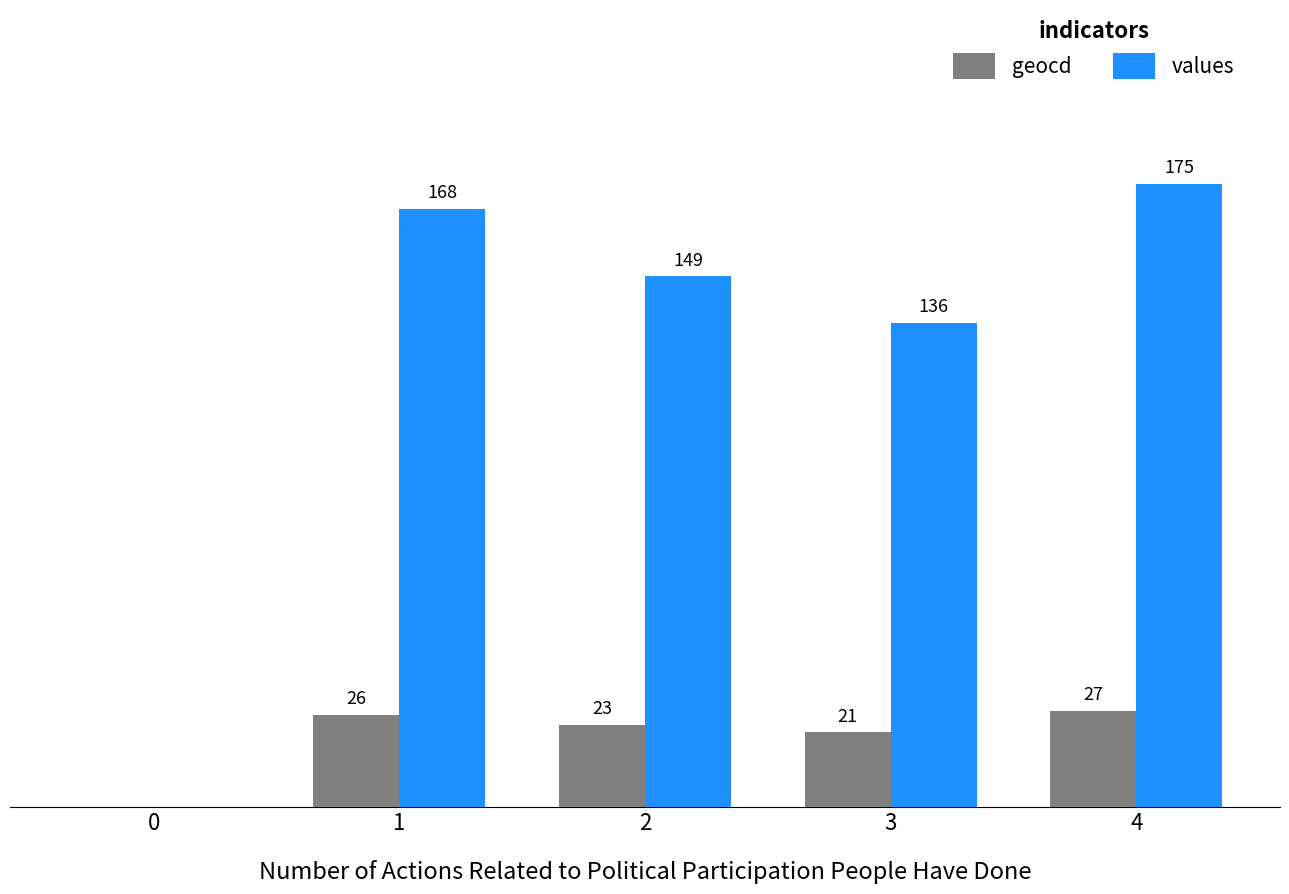

Which series has the largest total across all categories?

values